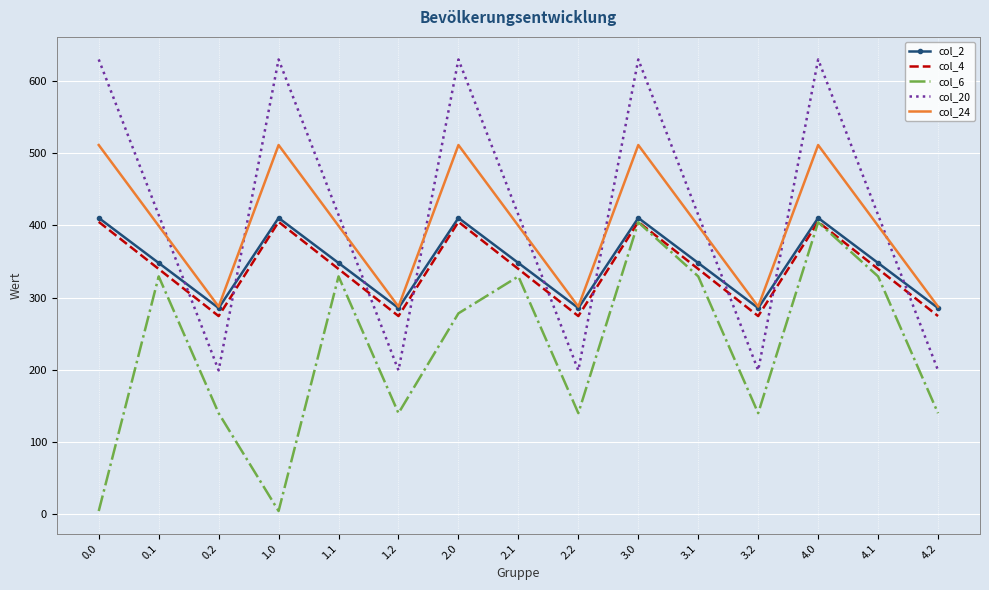

What is the total value across all series at 2.1?

1830.8